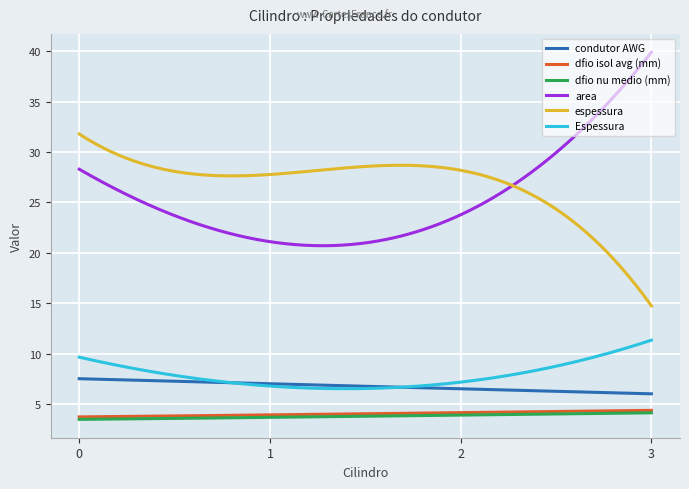

True or false: dfio isol avg (mm) and area cross at least once.

False